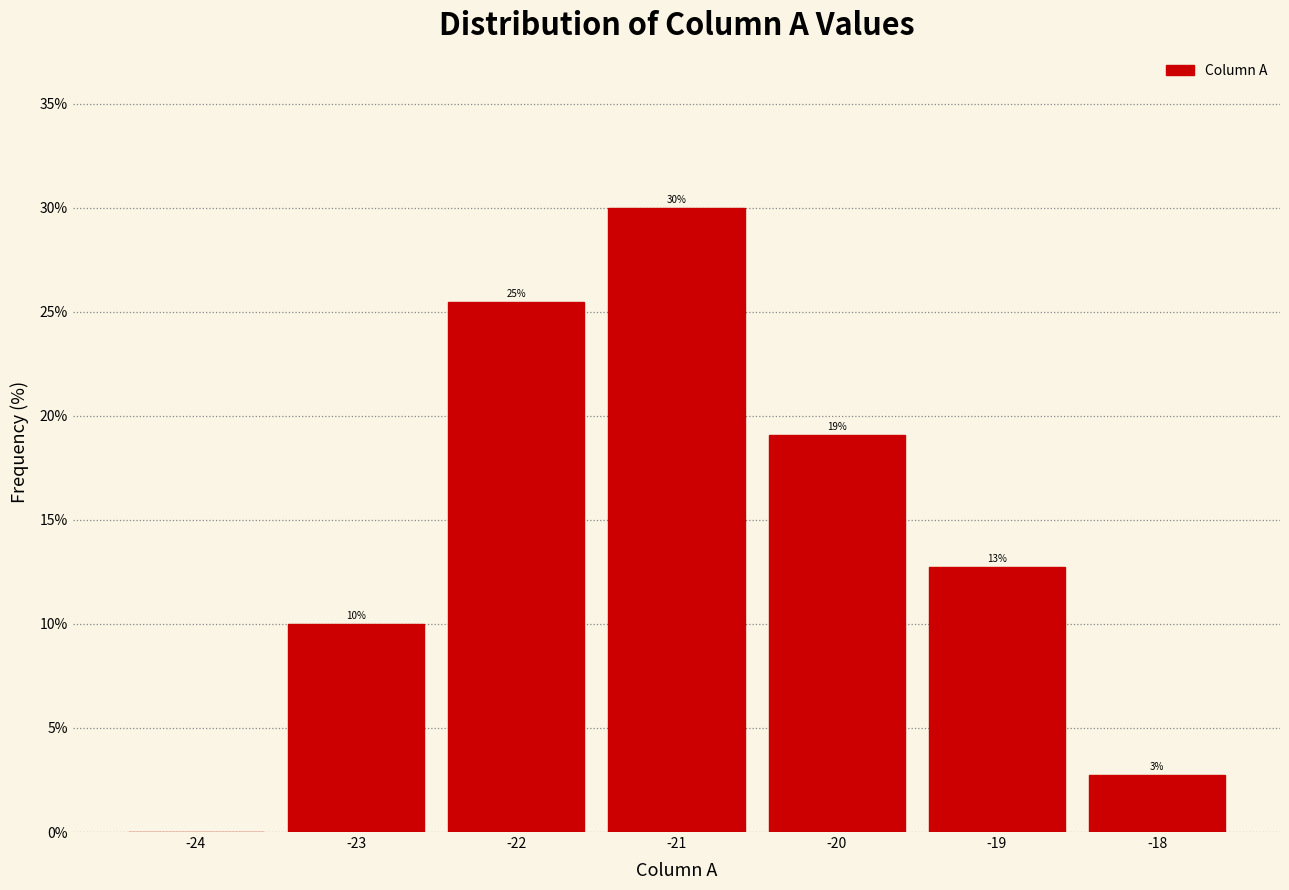

Which range on the x-axis has the tallest bar?

-21.5 to -20.5